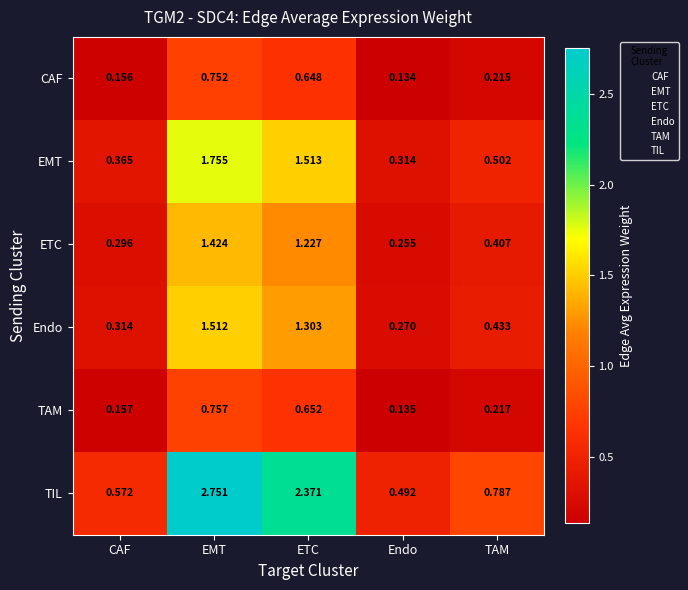

How many data points does each series have?

5